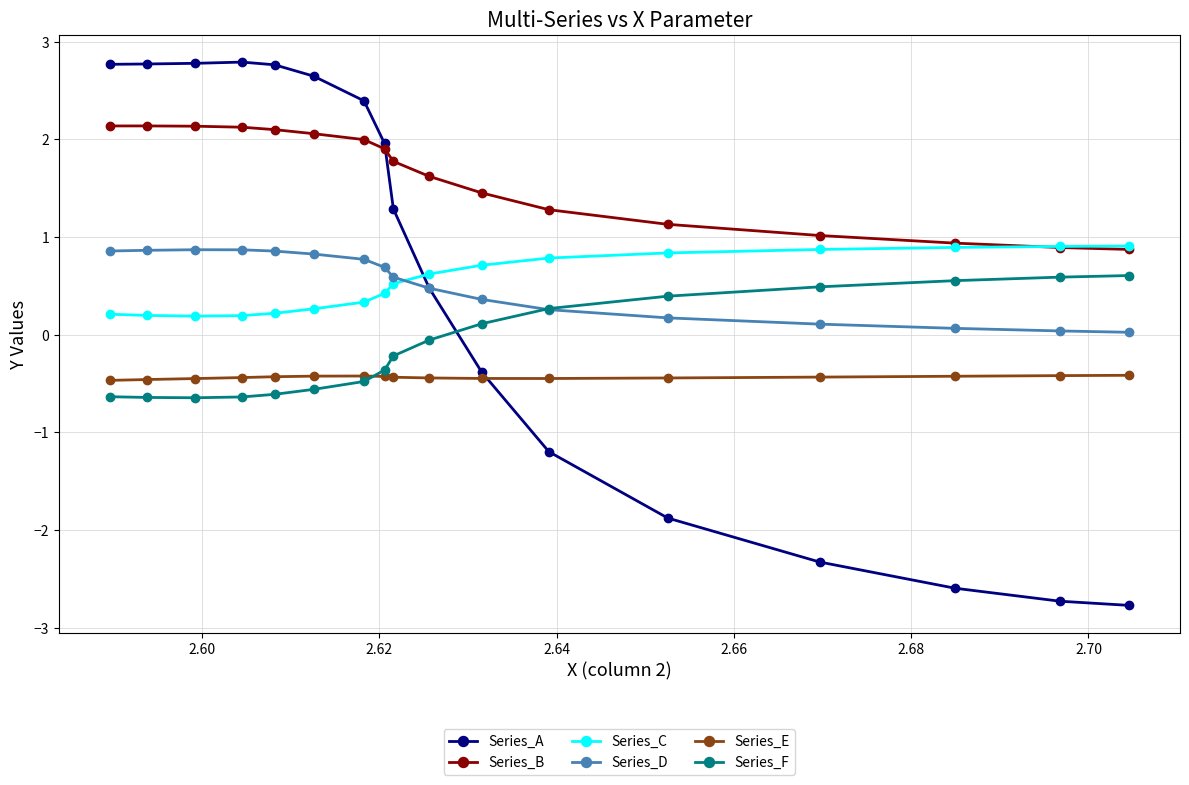

Count the number of categories in the chart.

17